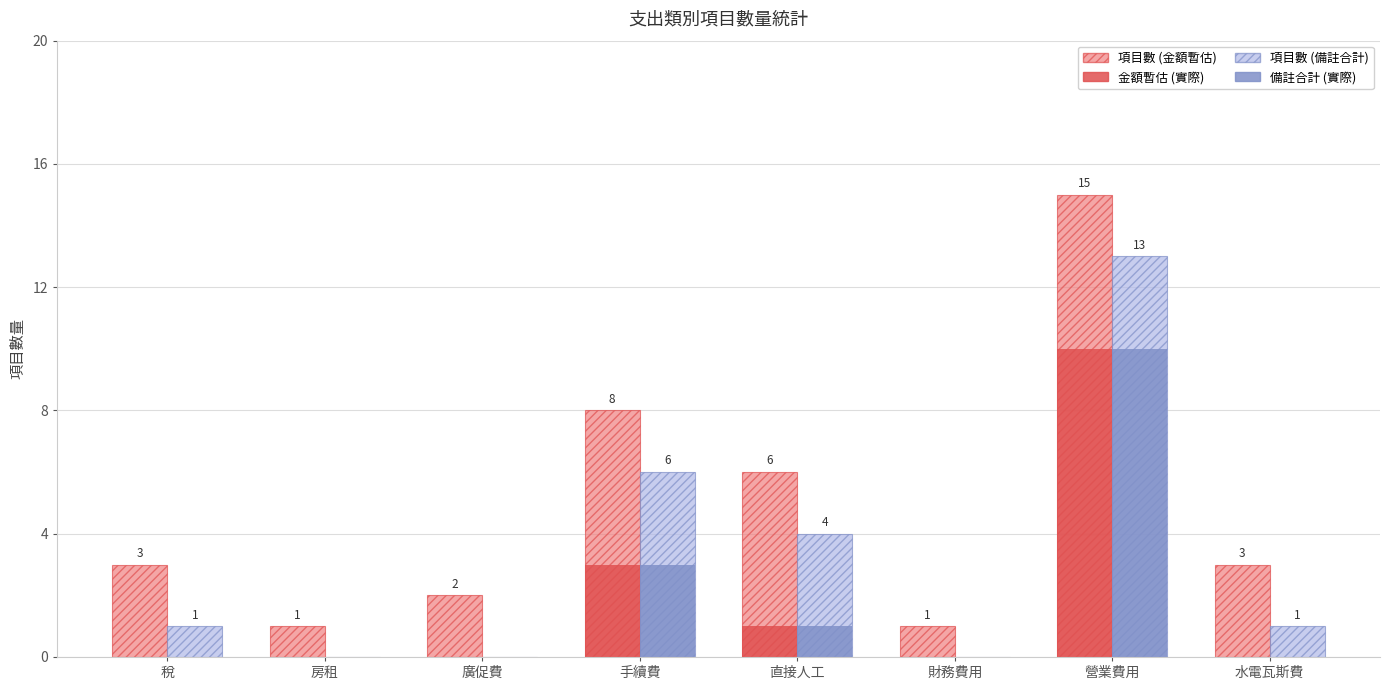

The value of 項目數 (金額暫估) at 手續費 is 8. True or false?

True